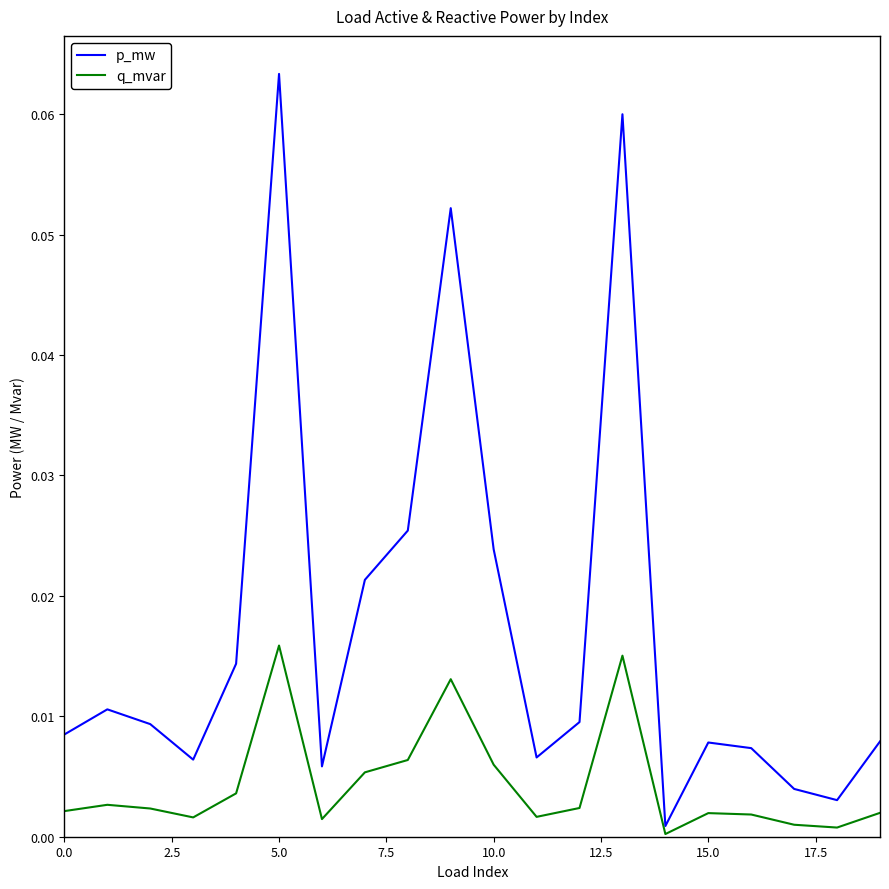

Which series has the widest spread of values?

p_mw